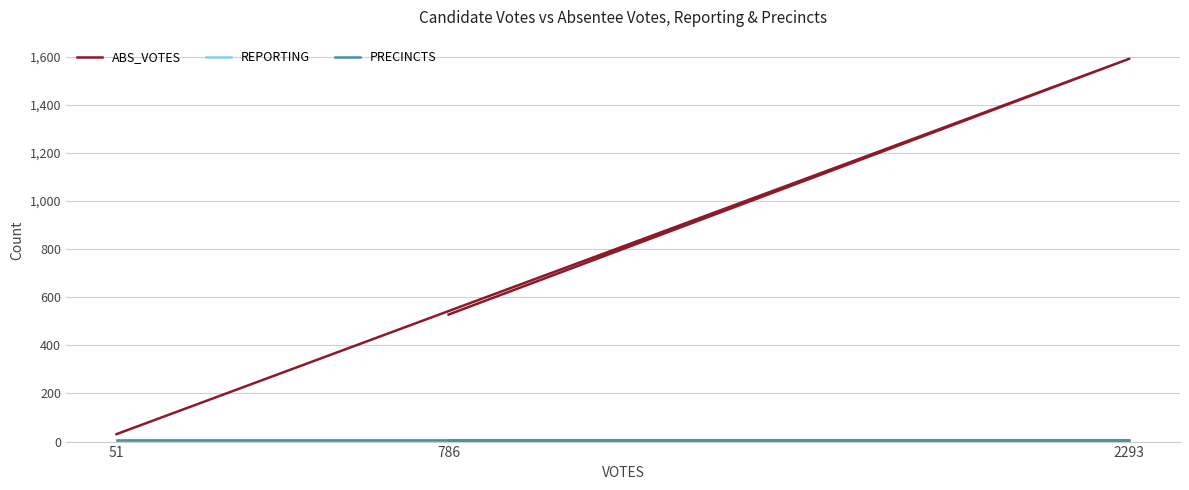

Does the chart have visible grid lines?

Yes